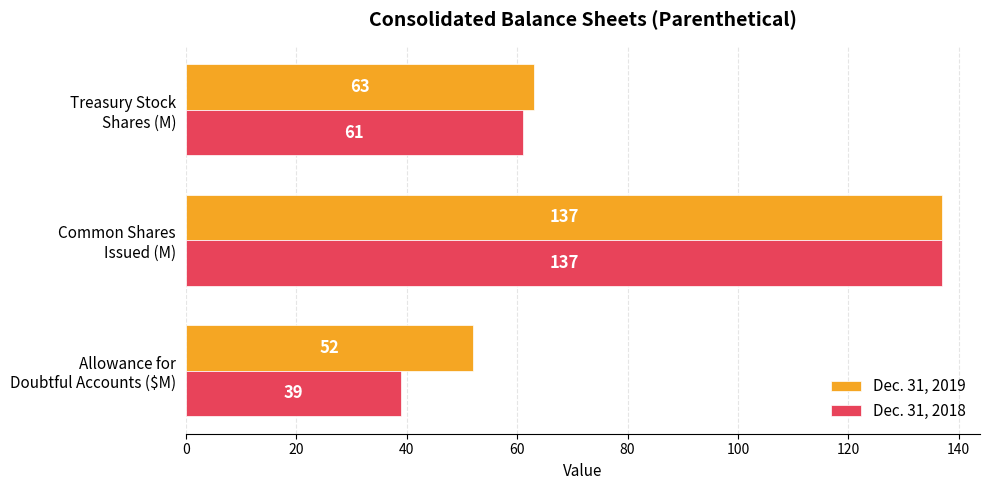

What is the sum of all Dec. 31, 2018 values?

237